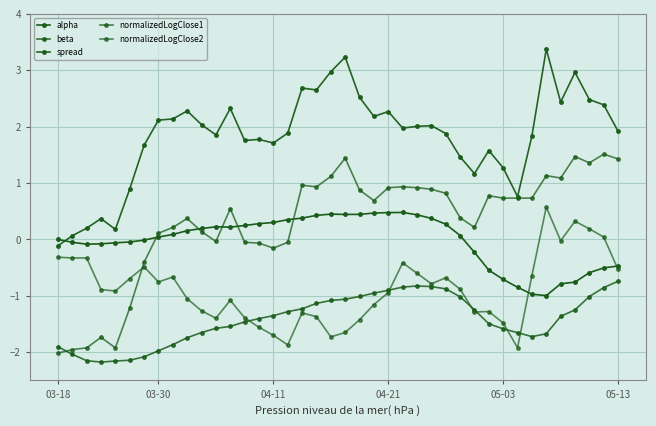

What is the sum of all spread values?

73.2